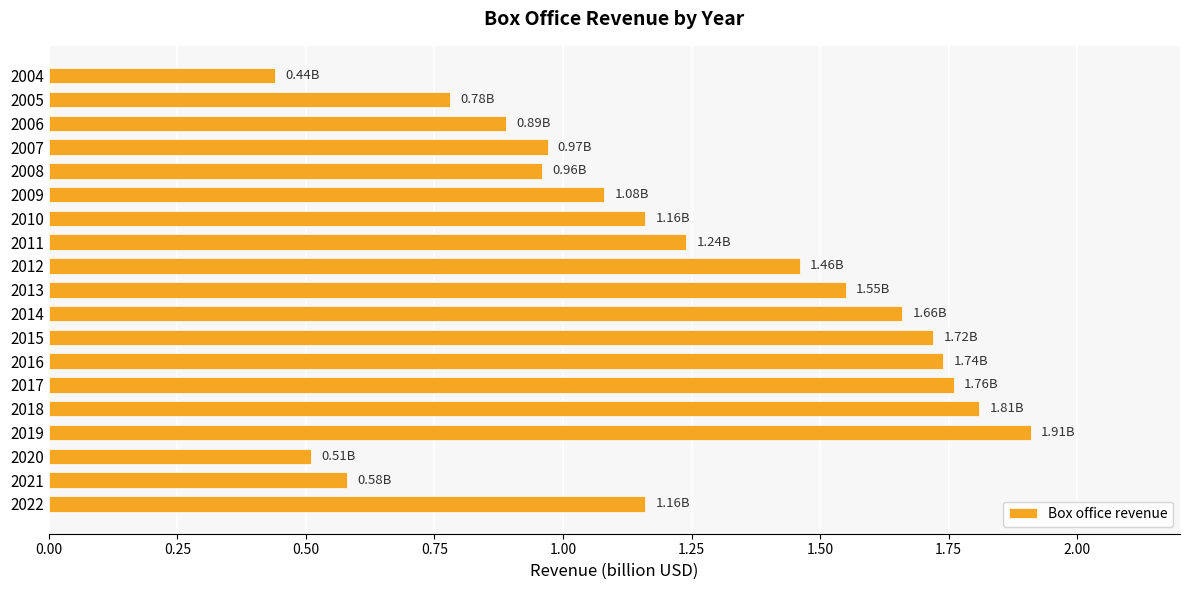

Which has a higher value, 2014 or 2016?

2016